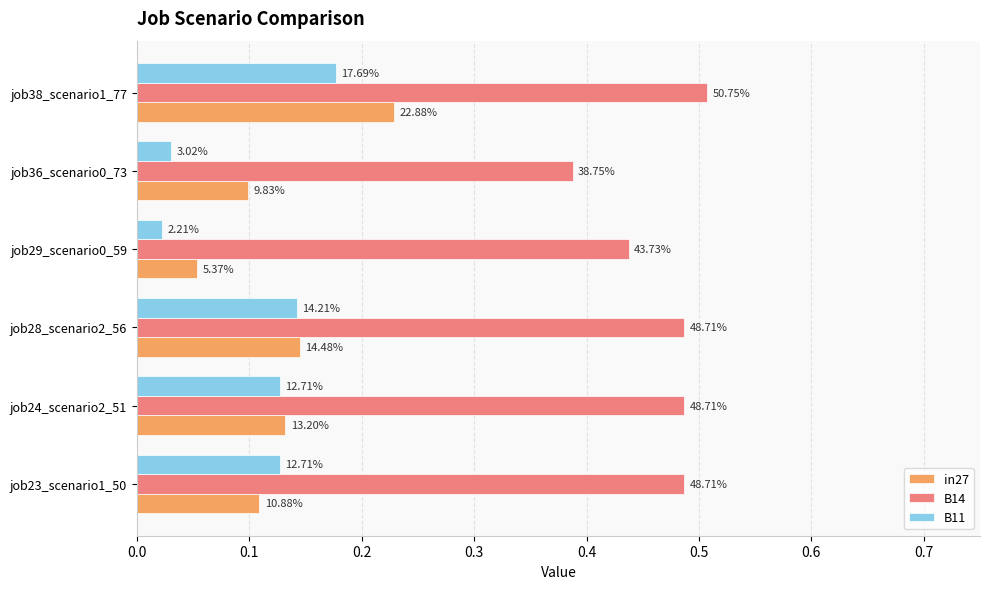

List the series in order of their peak value, highest first.

B14, in27, B11